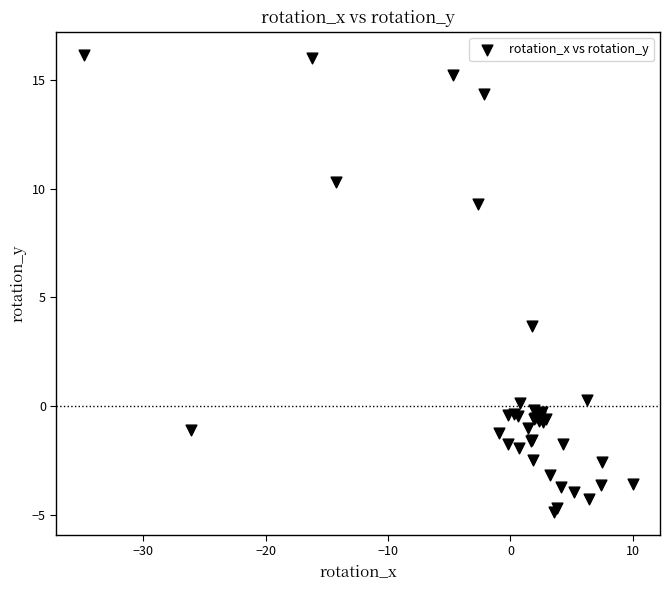

What Y value in the scatter plot is closest to 5?

3.7